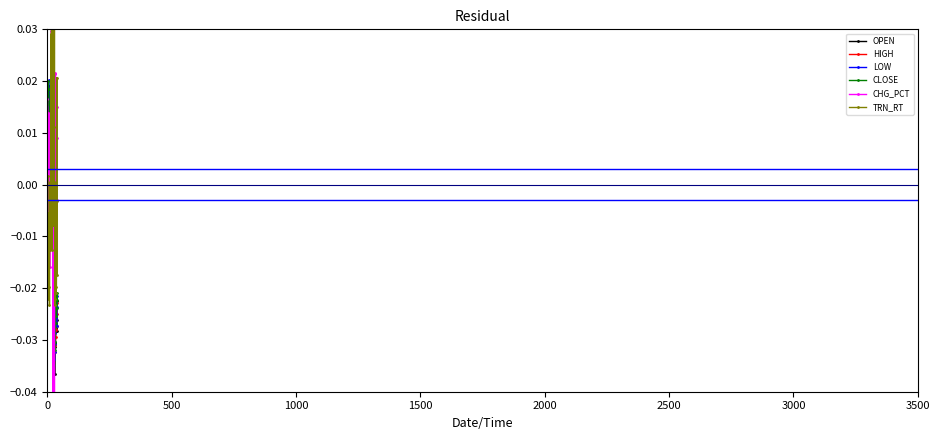

Does the chart have visible grid lines?

No